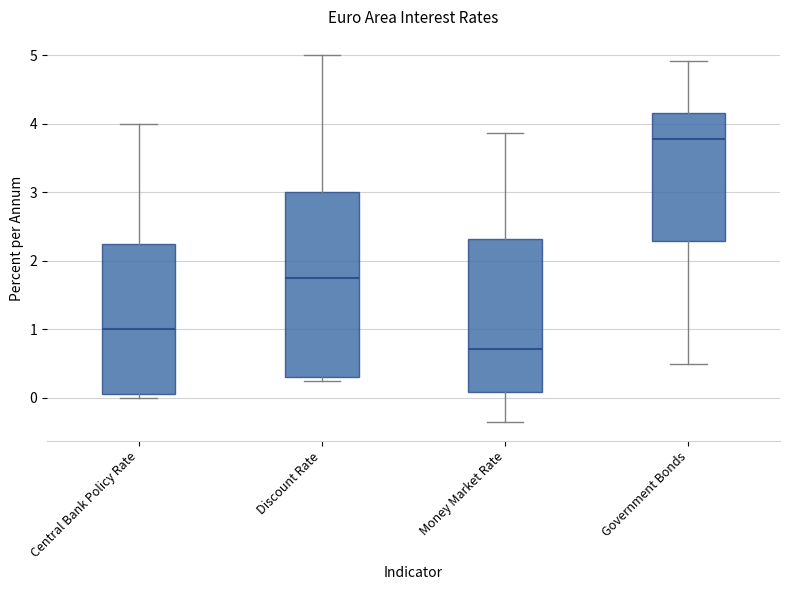

Reading left to right, read every box against the y-axis: the position of its median line, the range the box covers, and the ends of its whiskers. The values are not printed on the chart, so give them approximately, as read against the axis.

Central Bank Policy Rate: median 1.0, box 0.1 to 2.3, whiskers 0.0 to 4.0
Discount Rate: median 1.8, box 0.3 to 3.0, whiskers 0.3 (just below the box's lower edge) to 5.0
Money Market Rate: median 0.7, box 0.1 to 2.3, whiskers -0.4 to 3.9
Government Bonds: median 3.8, box 2.3 to 4.2, whiskers 0.5 to 4.9